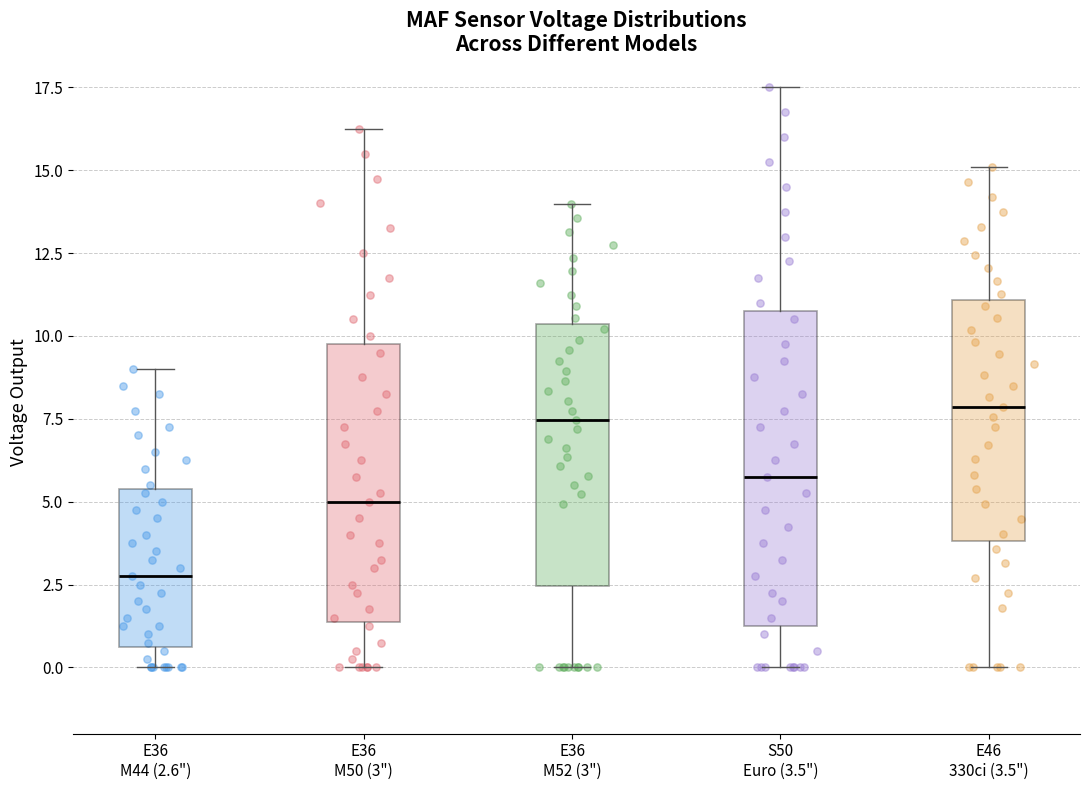

Comparing the boxes themselves (not the whiskers), which one is the tallest?

S50 Euro (3.5")